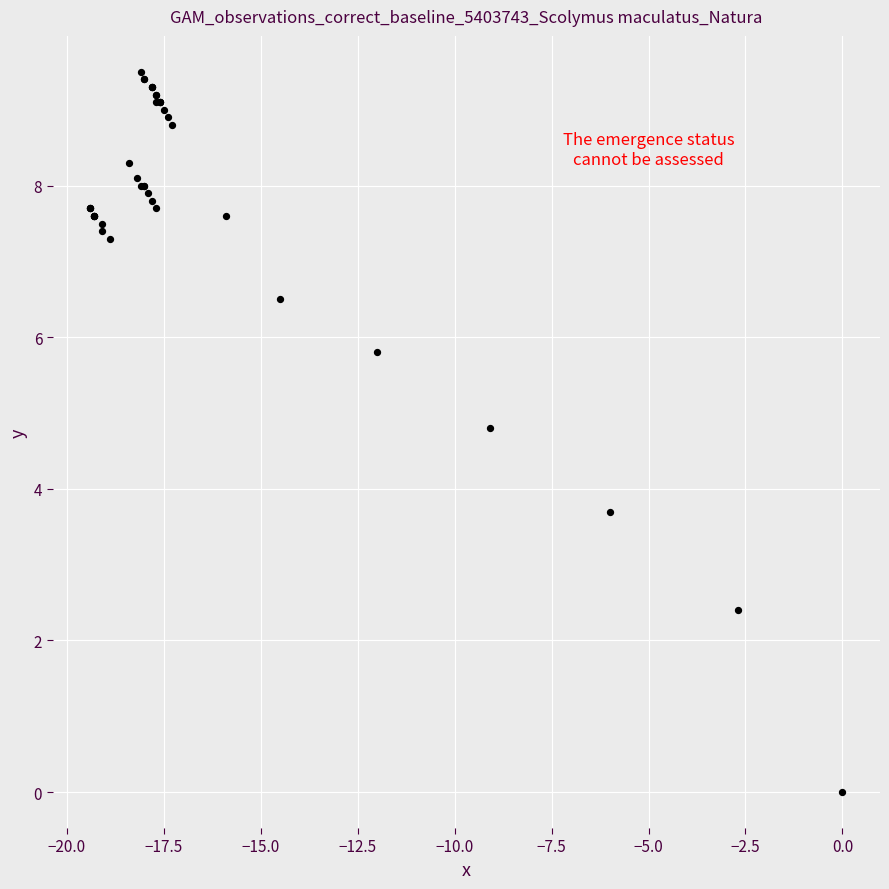

What Y value in the scatter plot is closest to 4?

3.7